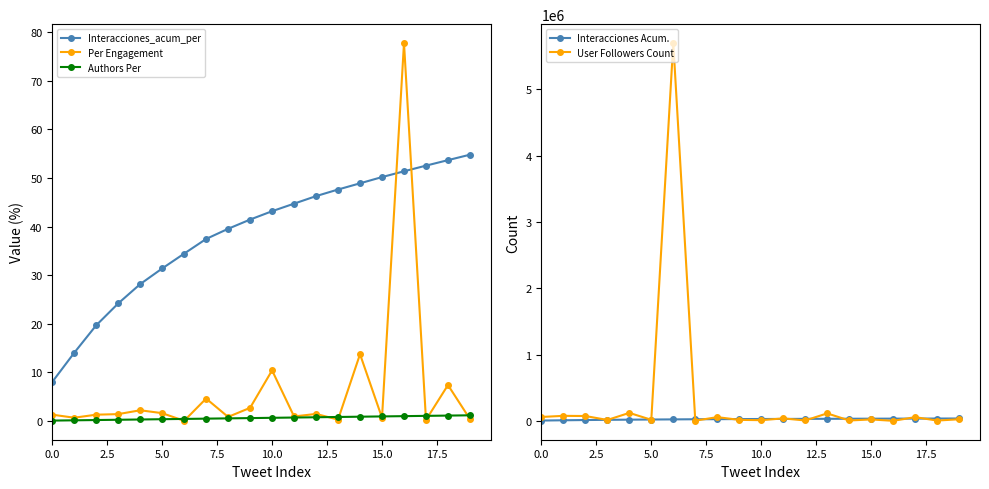

True or false: Interacciones_acum_per and Per Engagement cross at least once.

True